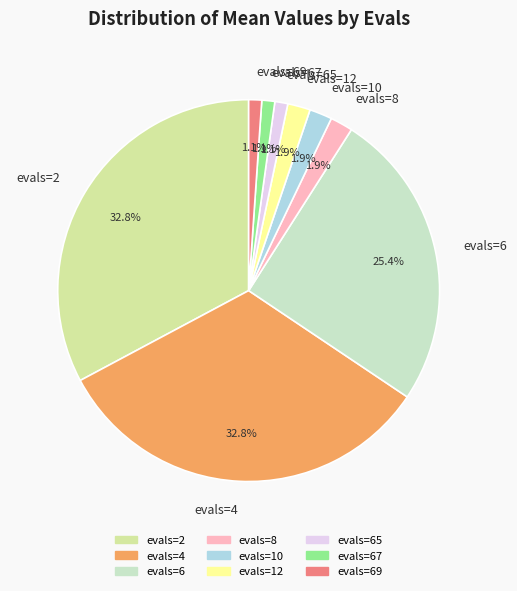

The evals=65 slice represents 1% of the pie. True or false?

True